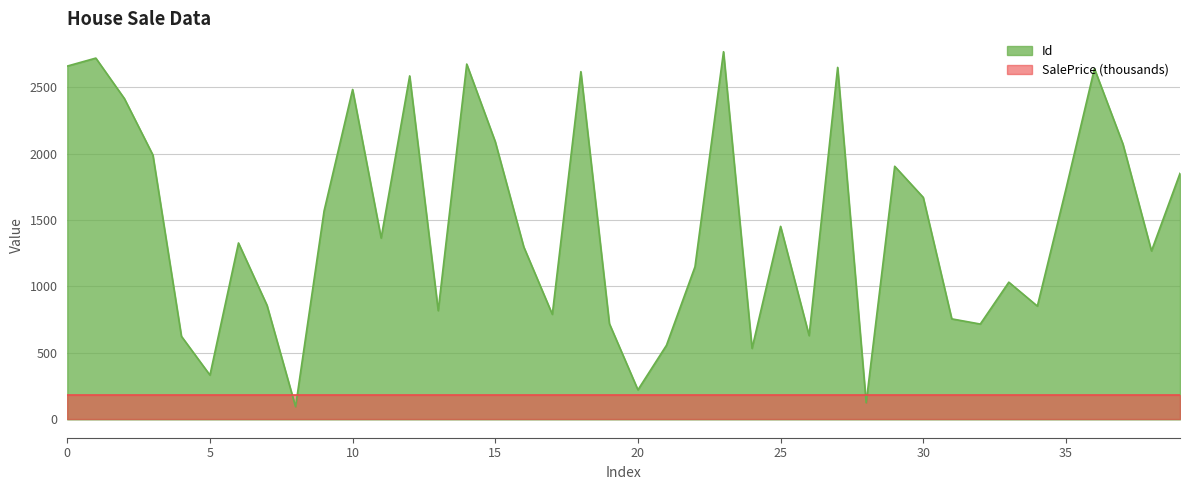

Is it true that the value at 14 is 2673?

True